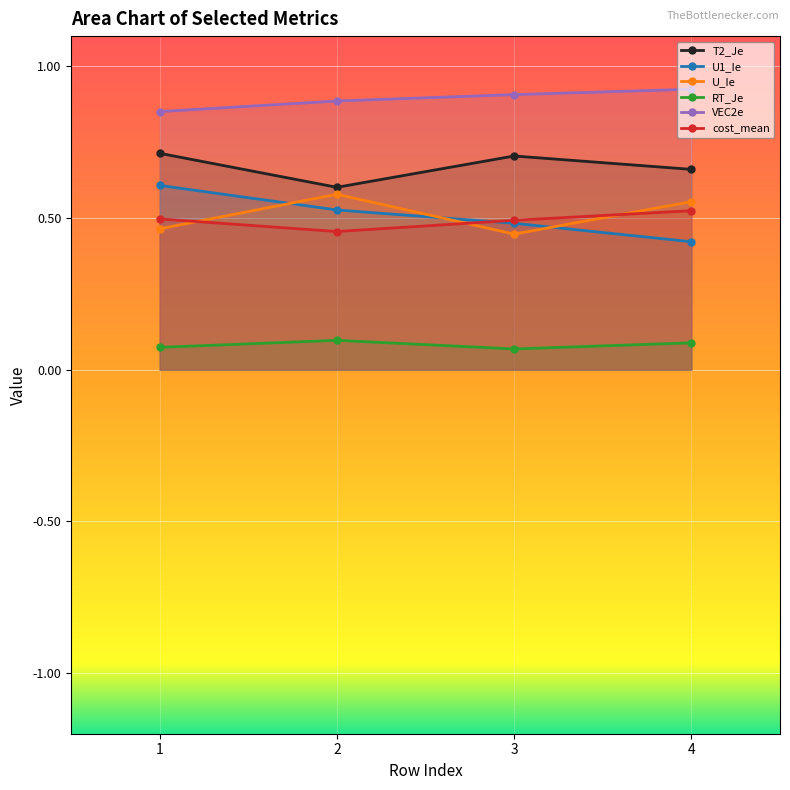

Rank the series at 2 from lowest to highest value.

RT_Je, cost_mean, U1_Ie, U_Ie, T2_Je, VEC2e